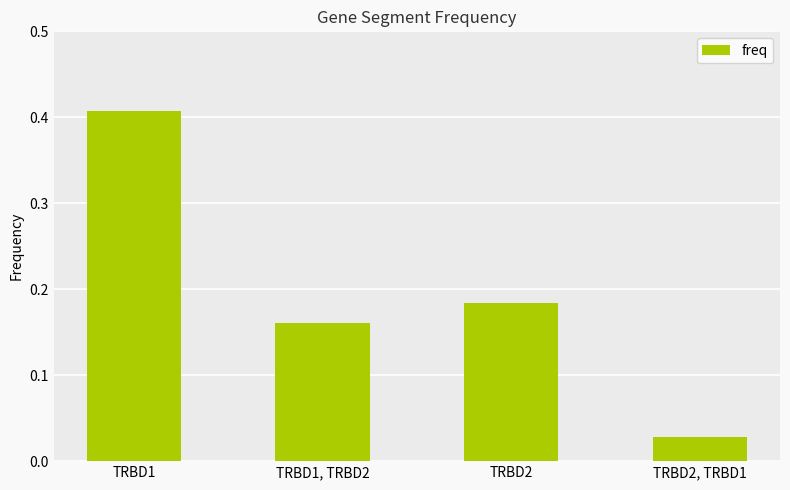

What is the sum of all values?

0.8